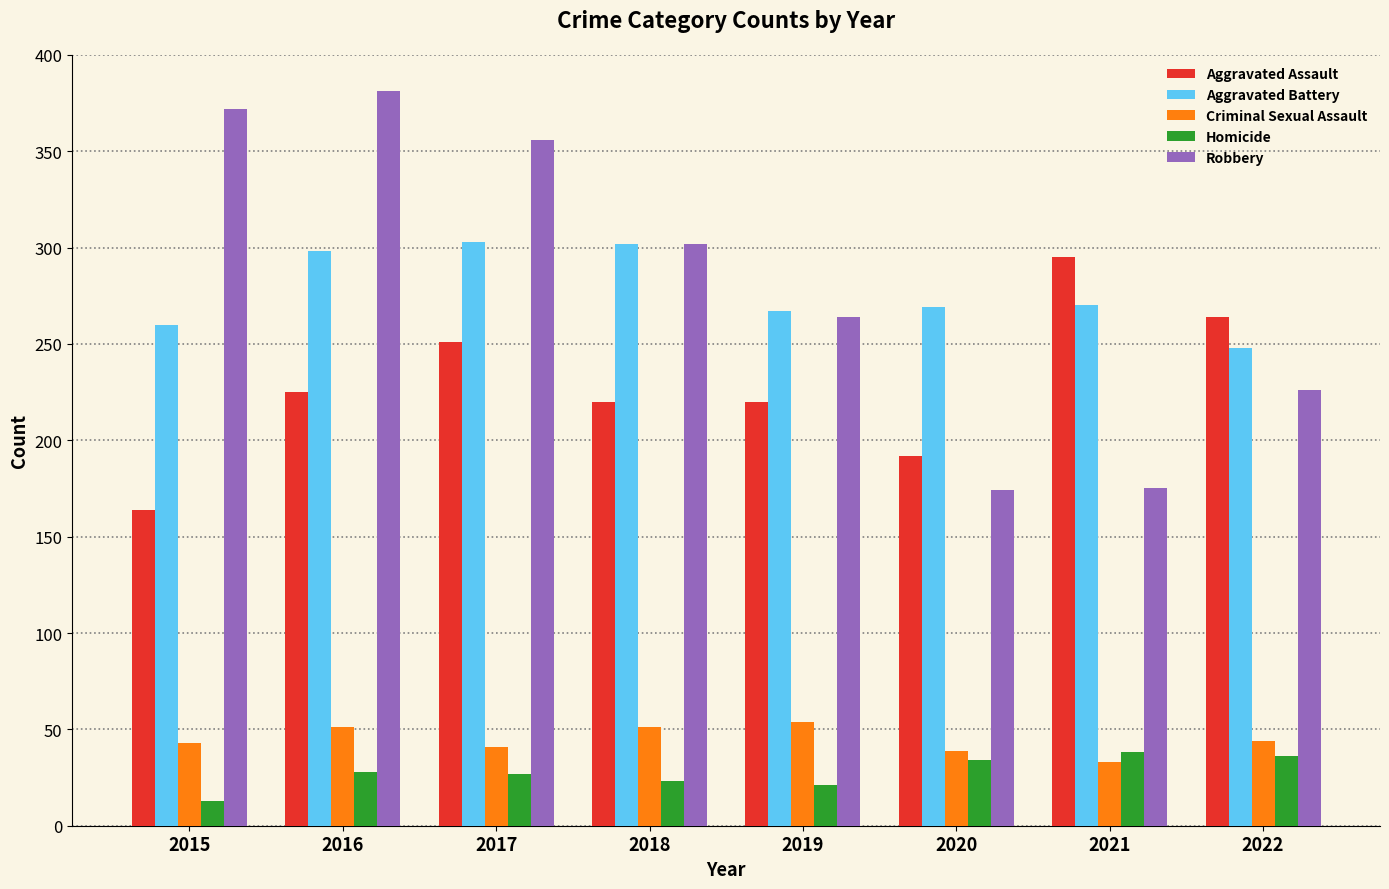

At 2015, list the series in order from smallest to largest.

Homicide, Criminal Sexual Assault, Aggravated Assault, Aggravated Battery, Robbery